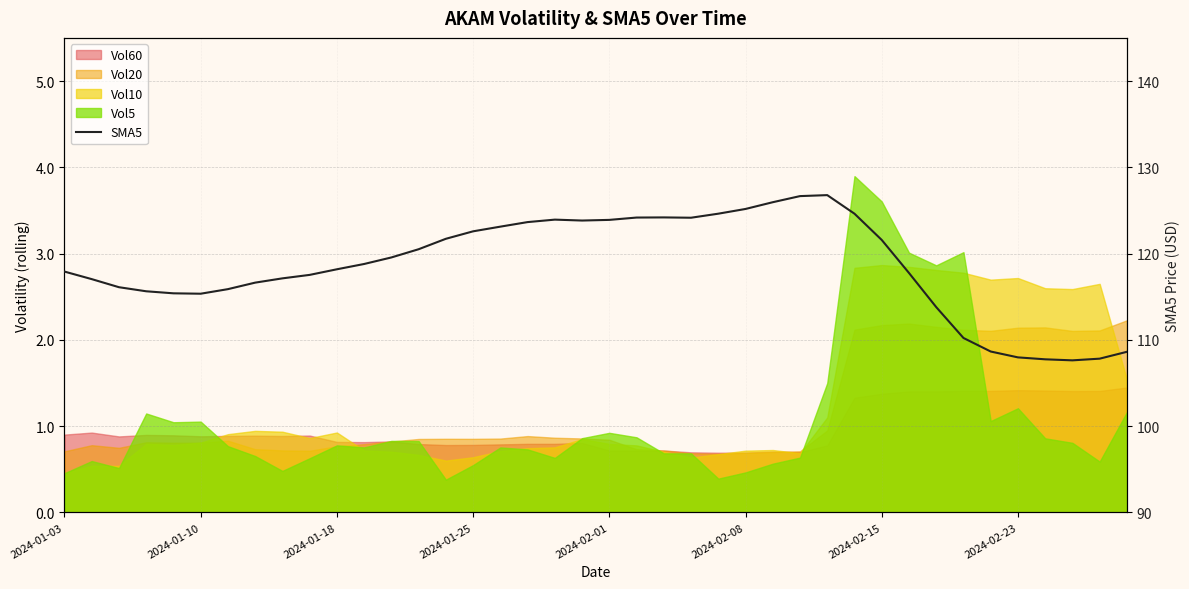

How many interior local peaks (higher than both neighbors) does the data have?

3